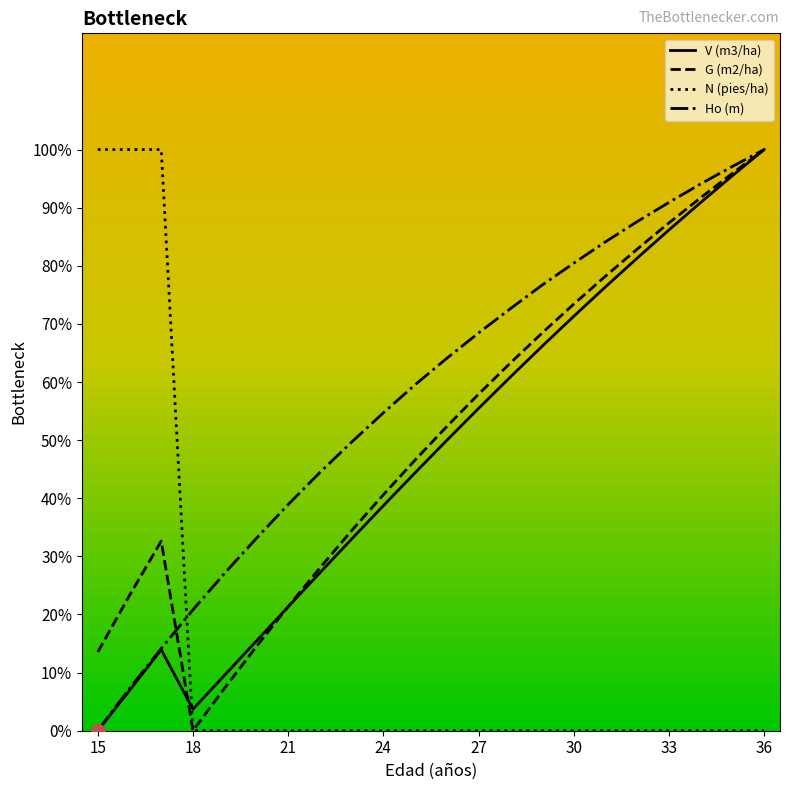

Which series has the largest total across all categories?

Ho (m)